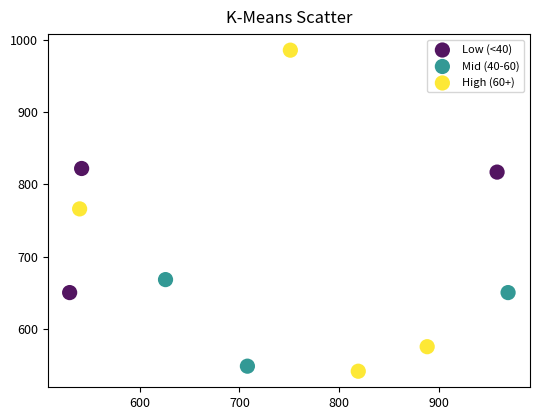

Which series contains the lowest Y value?

High (60+)